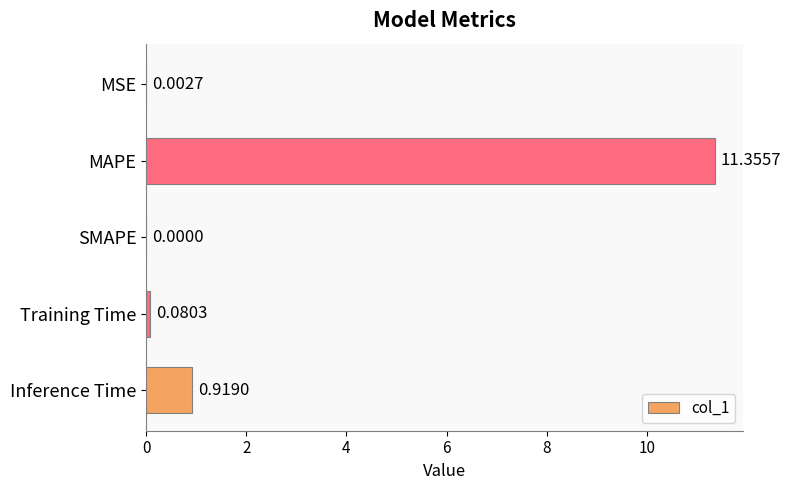

Where is the data nearest to the value 5?

Inference Time